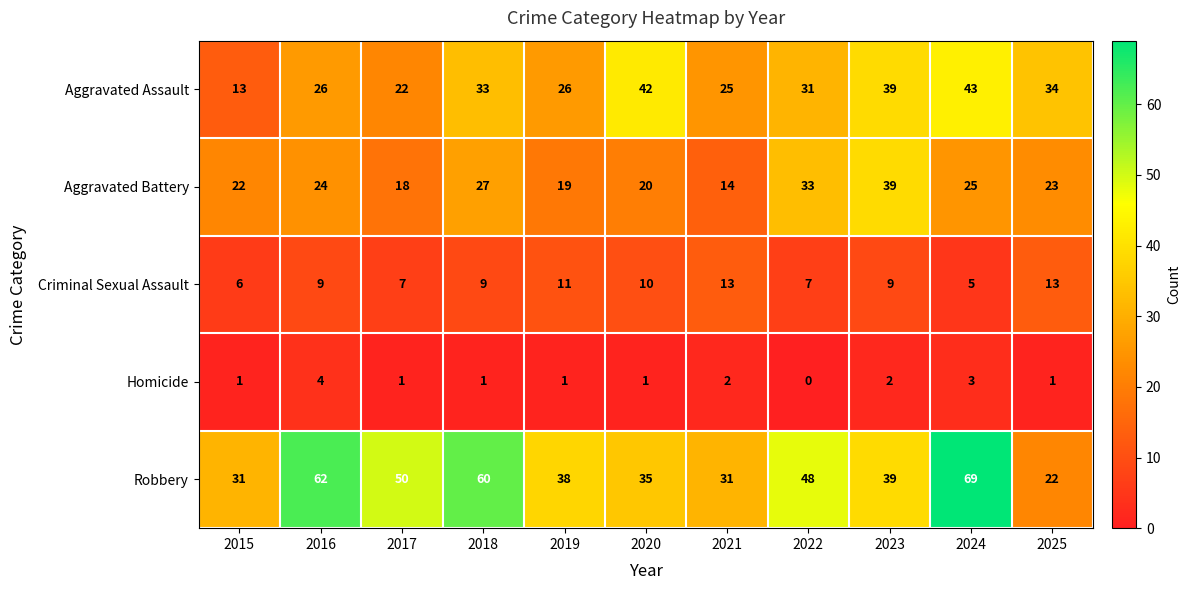

Between 2016 and 2020, which series saw the biggest shift?

Robbery